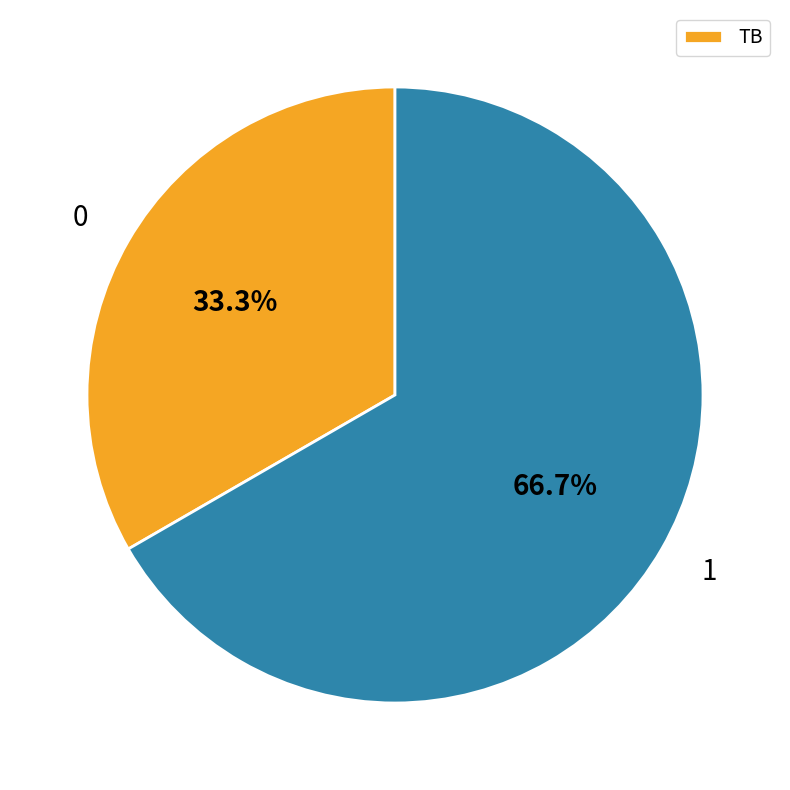

What is the ratio of the value at 0 to the value at 1?

0.5